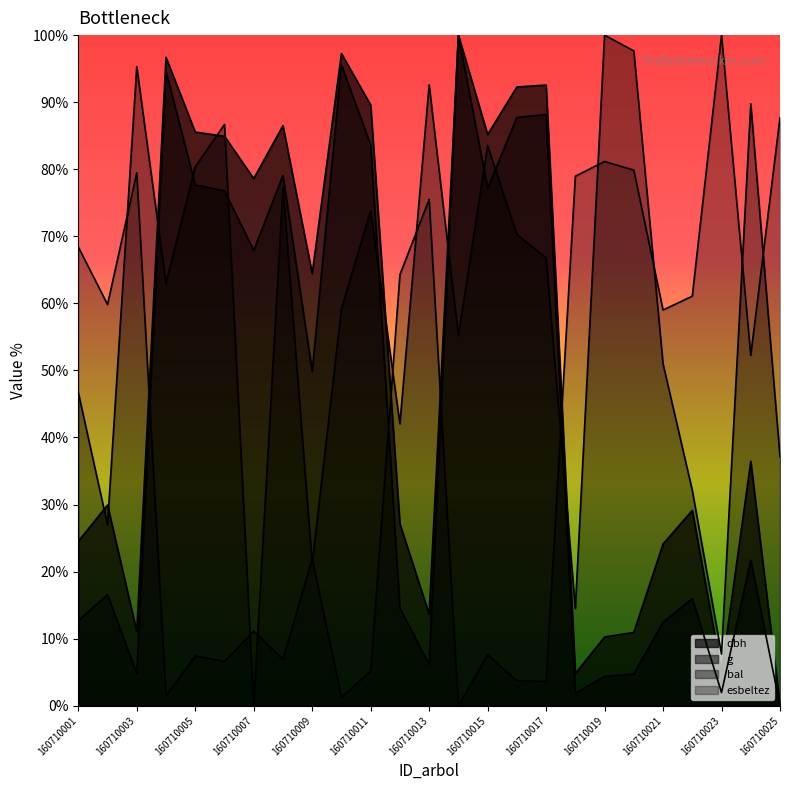

In g, how many points are lower than both neighbors (excluding endpoints)?

7